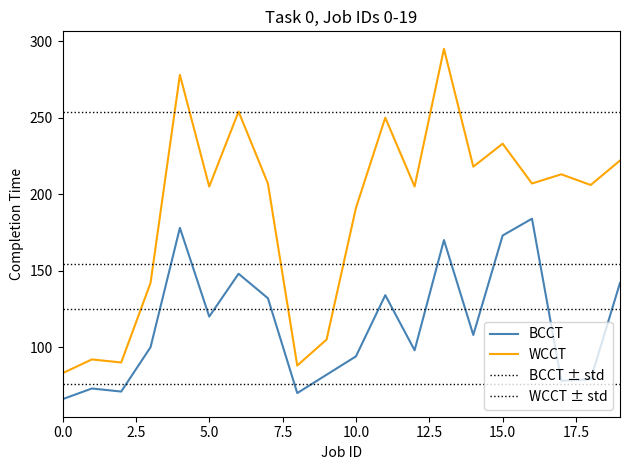

True or false: BCCT and WCCT intersect in this chart.

False